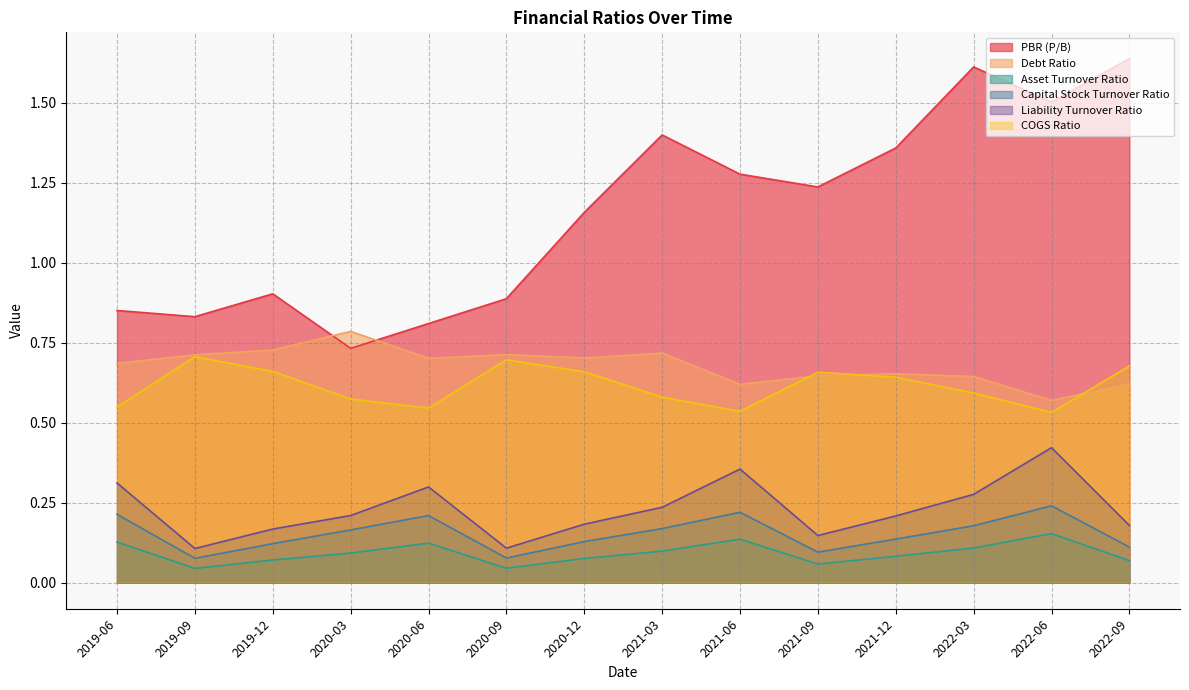

How many interior local valleys does the Capital Stock Turnover Ratio series have?

3